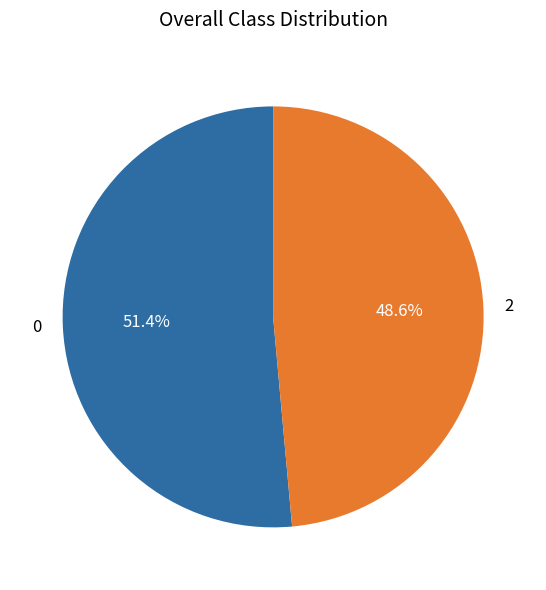

How many slices are in this pie chart?

2